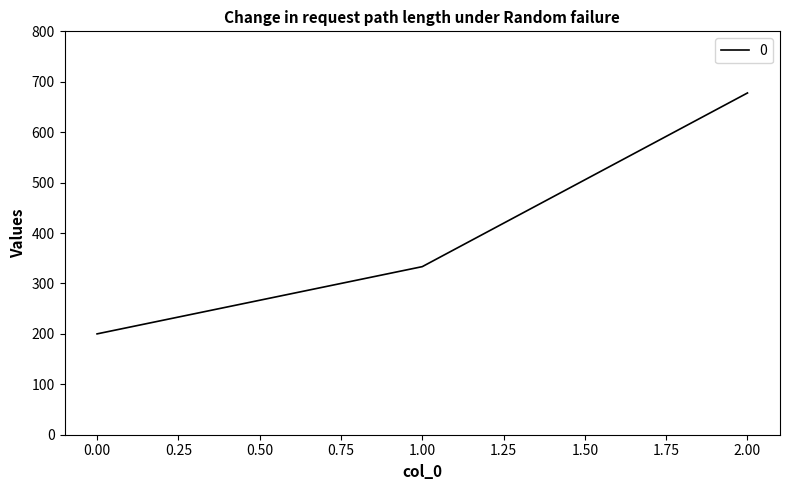

Which label corresponds to the largest value in the chart?

2.00